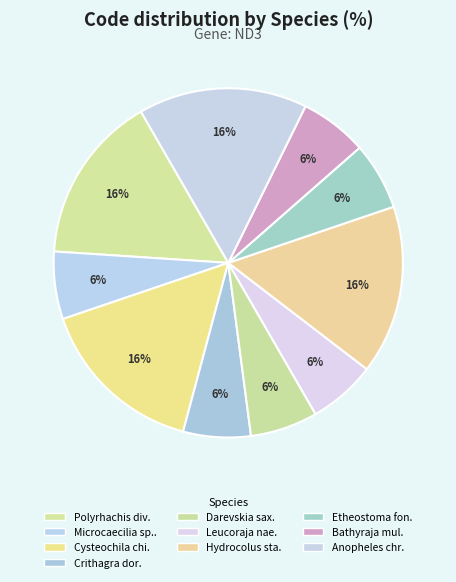

Rank the categories by value from lowest to highest.

Microcaecilia sp. PZ-2009, Crithagra dorsostriata, Darevskia saxicola, Leucoraja naevus, Etheostoma fonticola, Bathyraja multispinis, Polyrhachis dives, Cysteochila chiniana, Hydrocolus stagnalis, Anopheles christyi